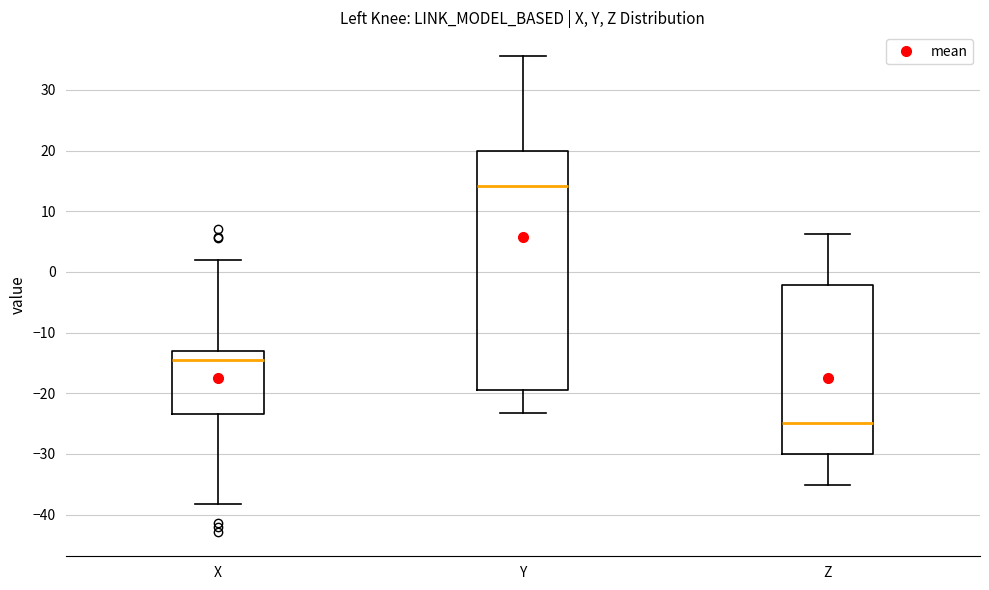

Where is the upper edge of the box for Z on the y-axis? The values are not printed on the chart, so give them approximately, as read against the axis.

-2